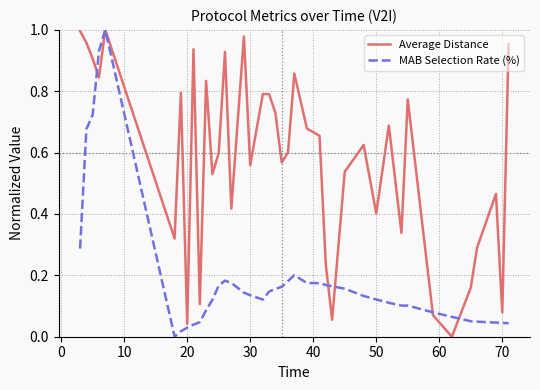

Which series has the largest total across all categories?

Average Distance